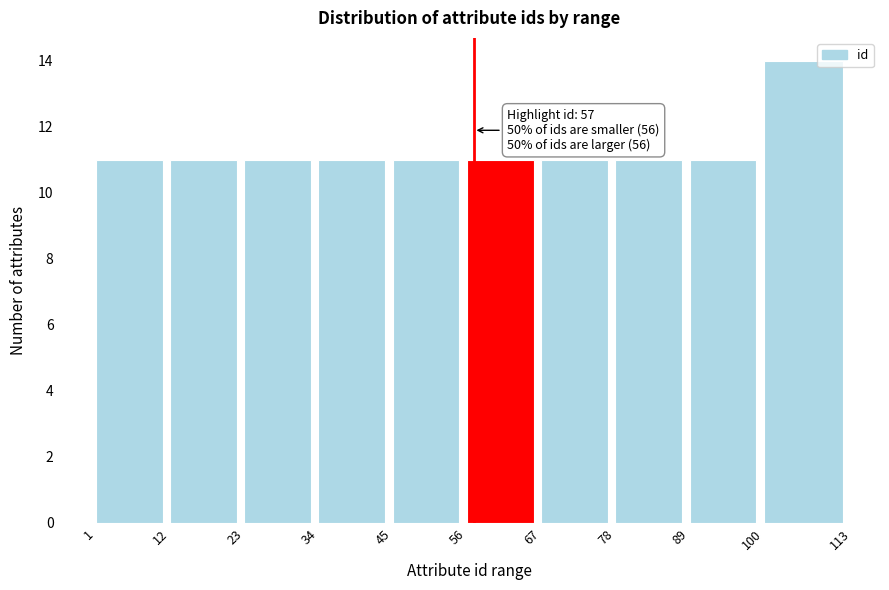

Which range on the x-axis has the tallest bar?

100 to 113